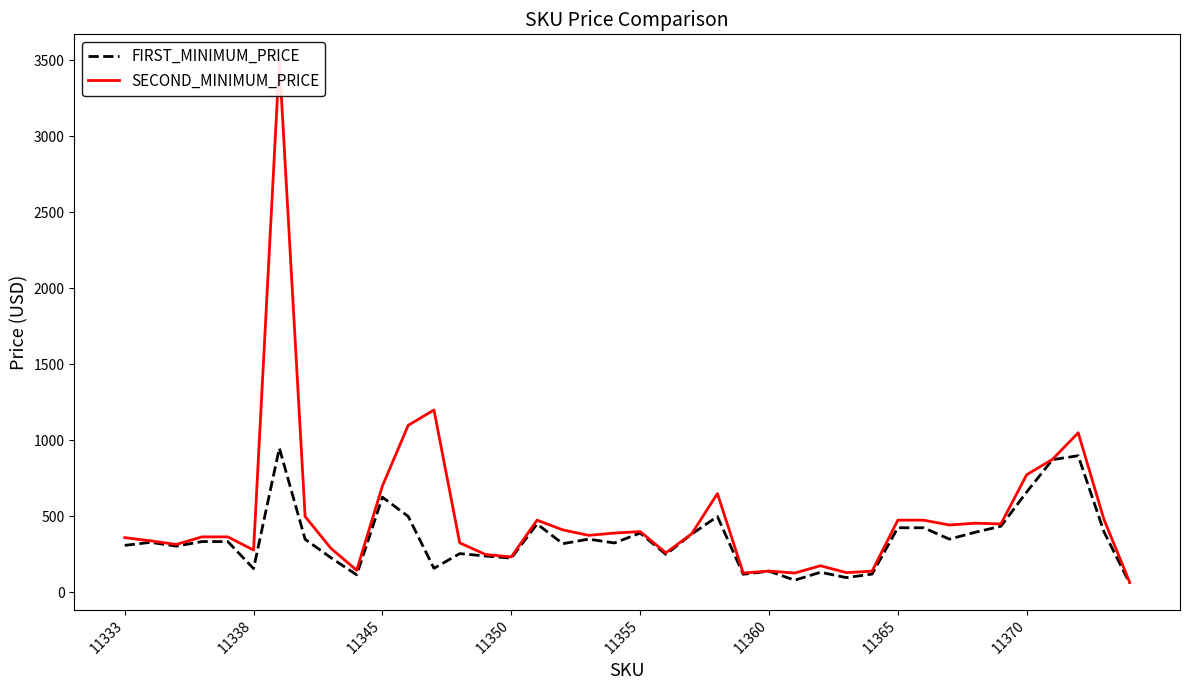

True or false: SECOND_MINIMUM_PRICE and FIRST_MINIMUM_PRICE cross at least once.

False